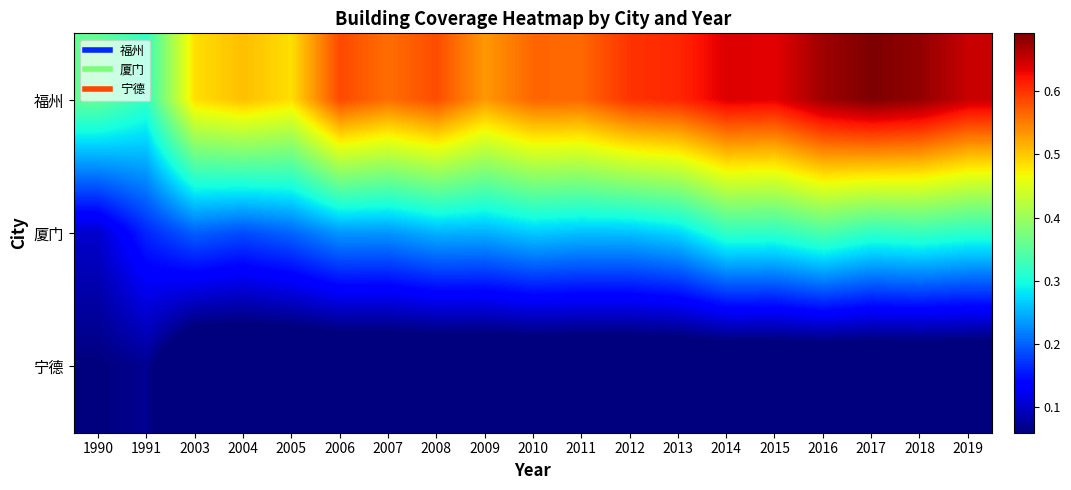

At which category does the chart reach its peak across all series?

2017